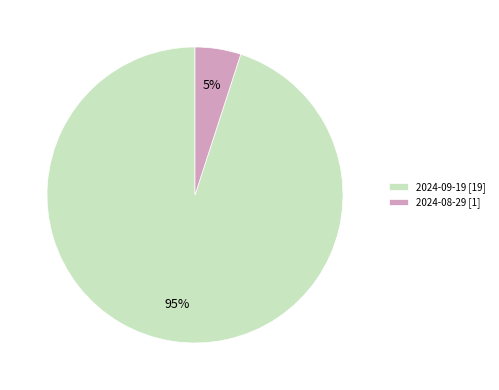

What is the ratio of the value at 2024-08-29 to the value at 2024-09-19?

0.1